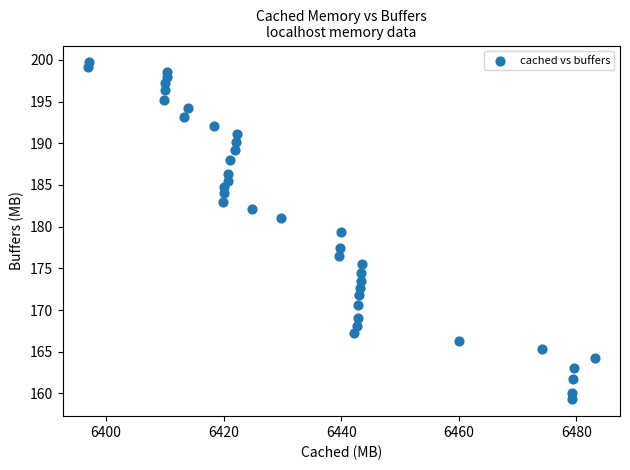

What is the range of X values (max minus min)?

86.1